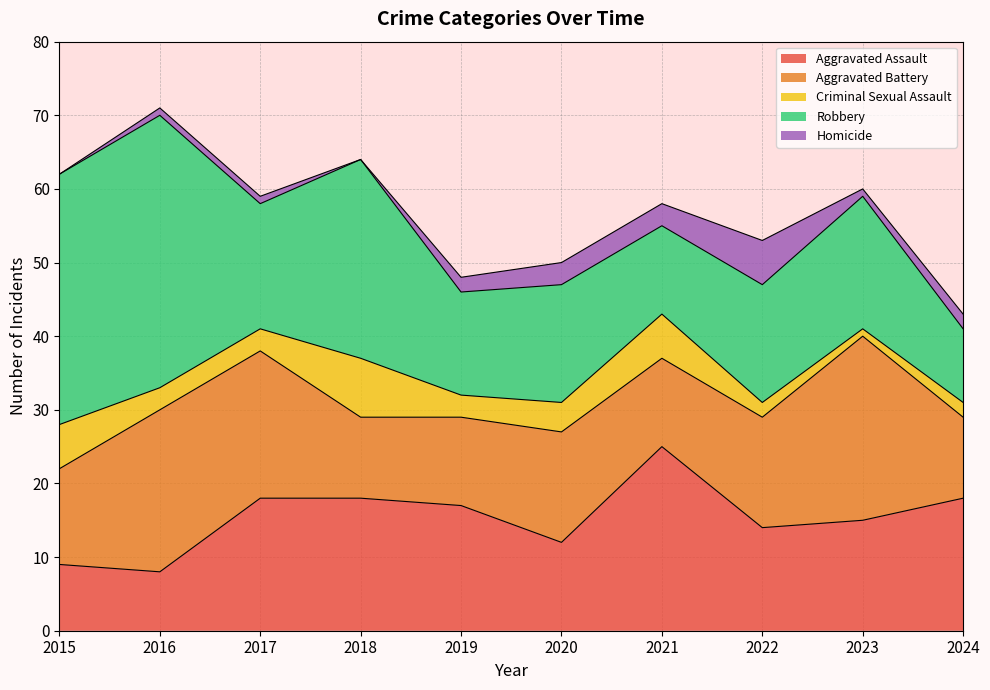

Reading left to right, what are all the values shown in this chart?

Aggravated Assault: 9	8	18	18	17	12	25	14	15	18
Aggravated Battery: 13	22	20	11	12	15	12	15	25	11
Criminal Sexual Assault: 6	3	3	8	3	4	6	2	1	2
Robbery: 34	37	17	27	14	16	12	16	18	10
Homicide: 0	1	1	0	2	3	3	6	1	2